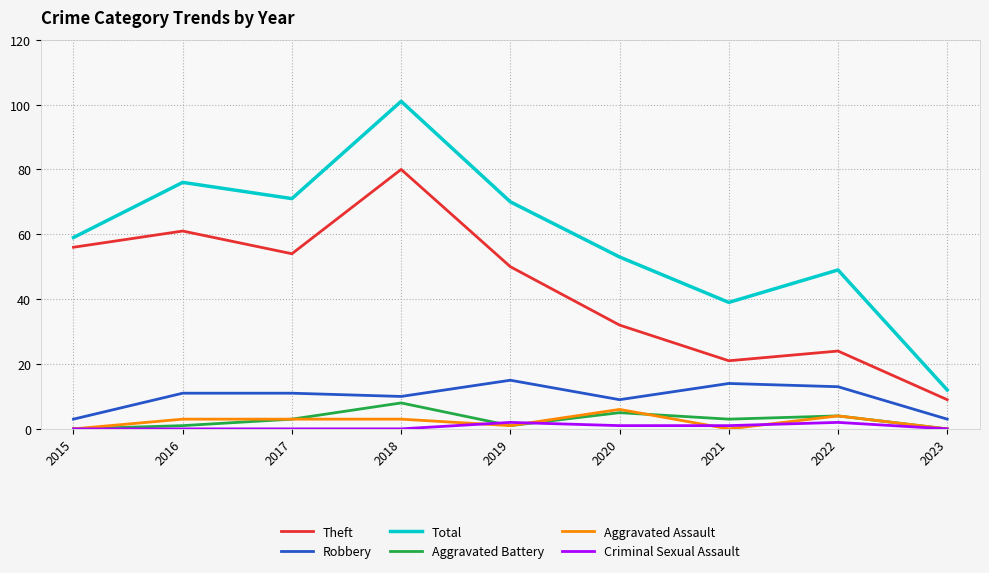

What are all the series names shown in the legend?

Theft, Robbery, Total, Aggravated Battery, Aggravated Assault, Criminal Sexual Assault